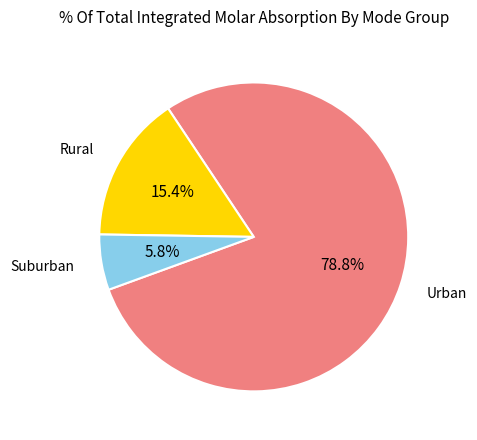

Is there a majority slice in this chart?

Yes